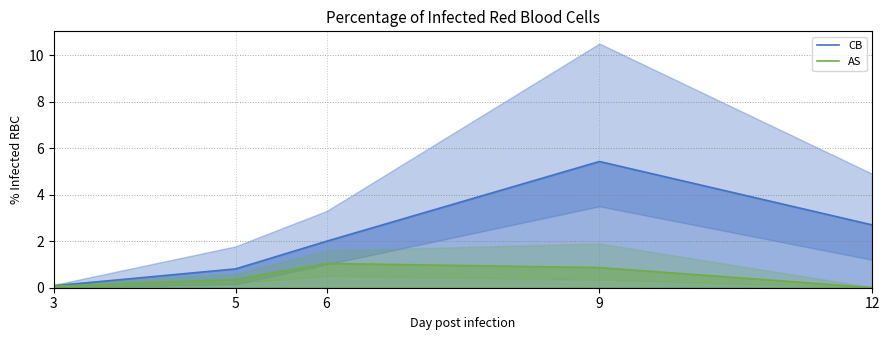

What is the sum of all CB values?

11.0